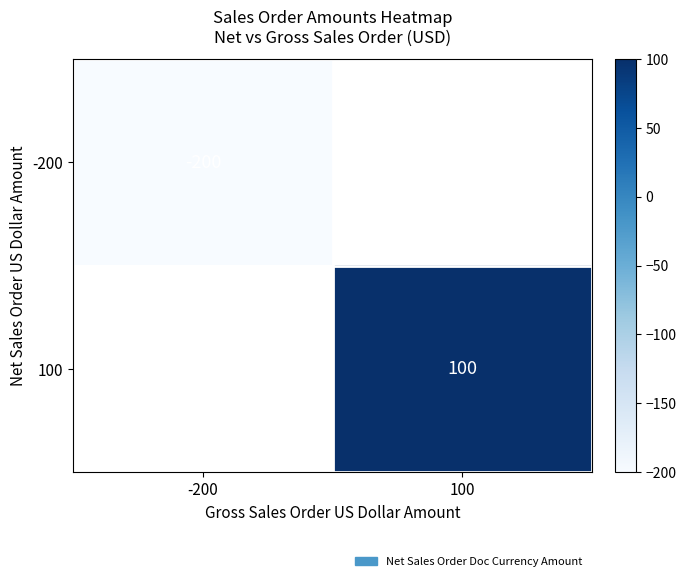

The value of 100 at 100 is 164. True or false?

False